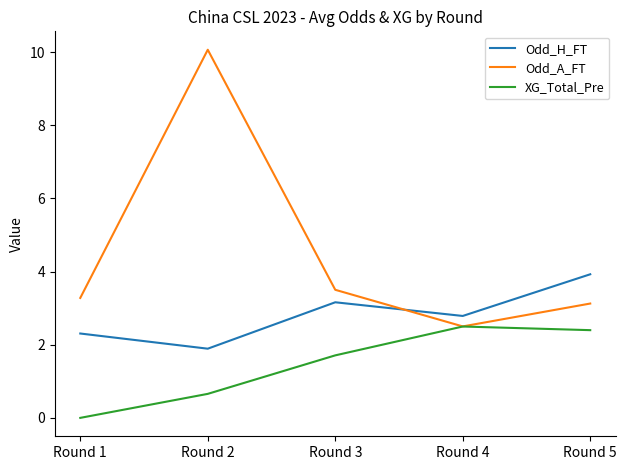

Reading left to right, what are all the values shown in this chart?

Odd_H_FT: 2.3	1.9	3.2	2.8	3.9
Odd_A_FT: 3.3	10.1	3.5	2.5	3.1
XG_Total_Pre: 0.0	0.7	1.7	2.5	2.4